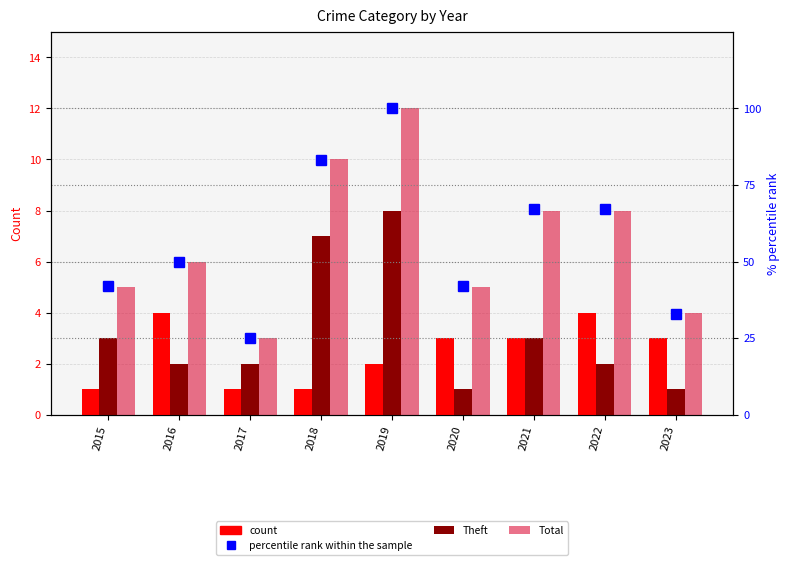

At which label does Total reach its peak?

2019